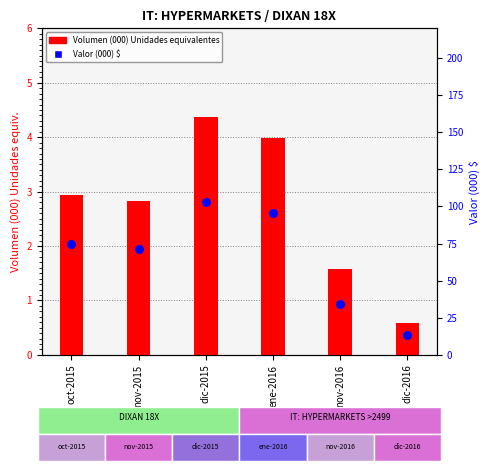

What is the total value across all series at oct-2015?

77.6